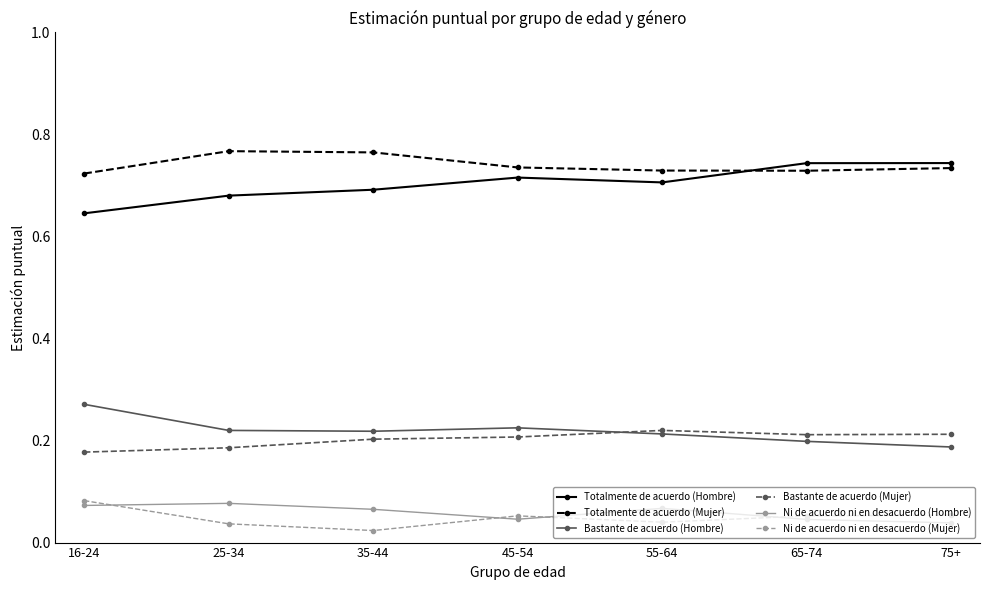

True or false: Totalmente de acuerdo (Hombre) has a value of 1.2 at 75+.

False